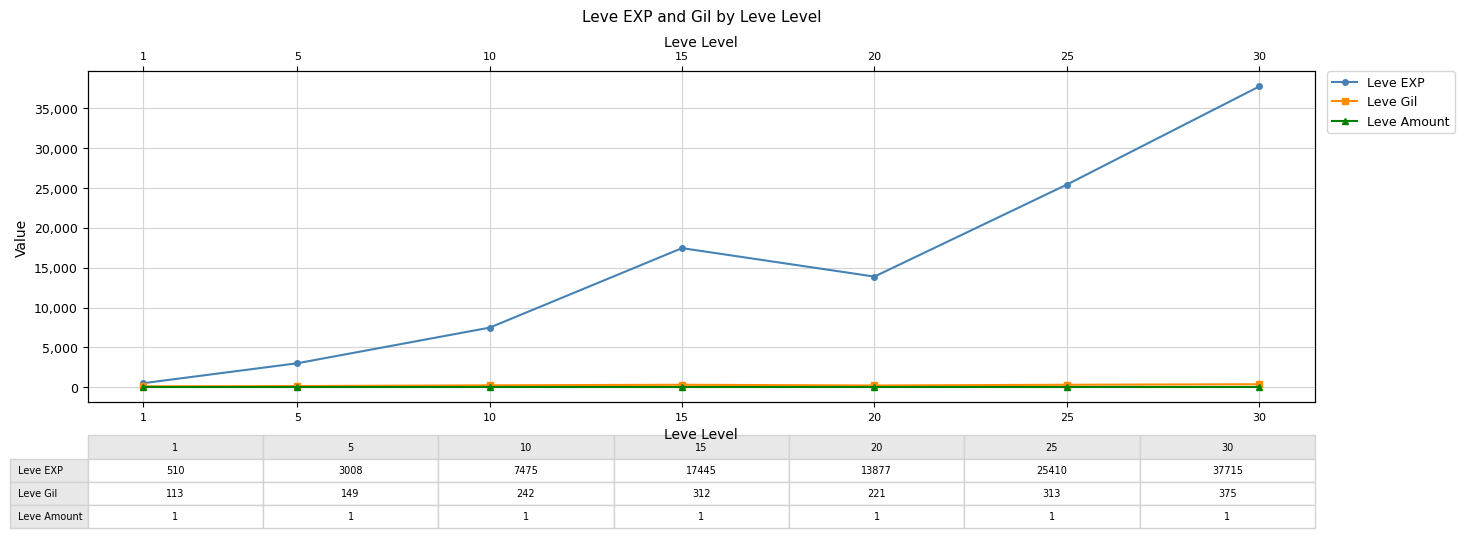

List the labels in order of Leve Gil value, largest first.

30, 25, 15, 10, 20, 5, 1